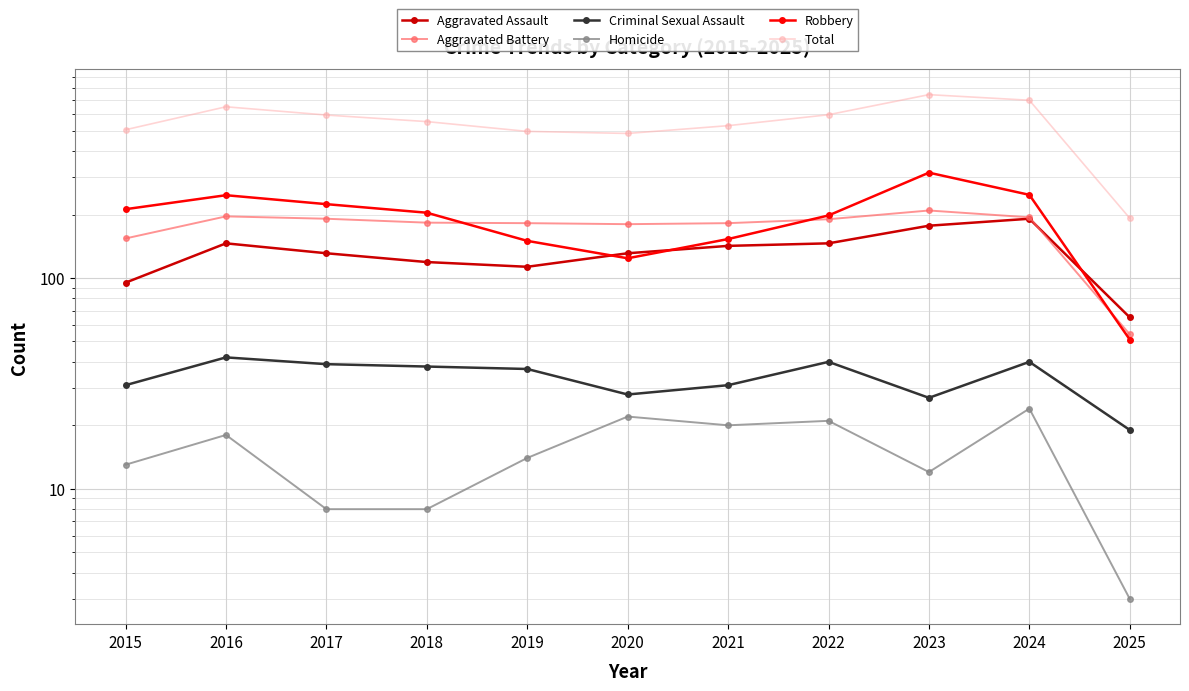

Is it true that Total equals 103 at 2015?

False